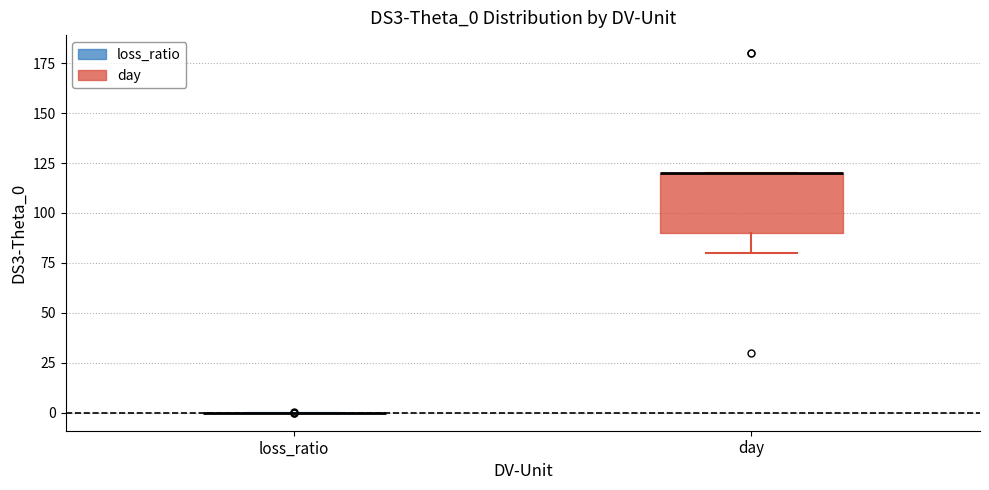

Reading left to right, transcribe this box plot: for each box, give where its median line is, the range the box spans, and where its two whiskers end, as read against the y-axis. The values are not printed on the chart, so give them approximately, as read against the axis.

loss_ratio: box collapsed to a line at 0, whiskers 0 to 0
day: median 120 (drawn on the box's upper edge), box 90 to 120, whiskers 80 to 120